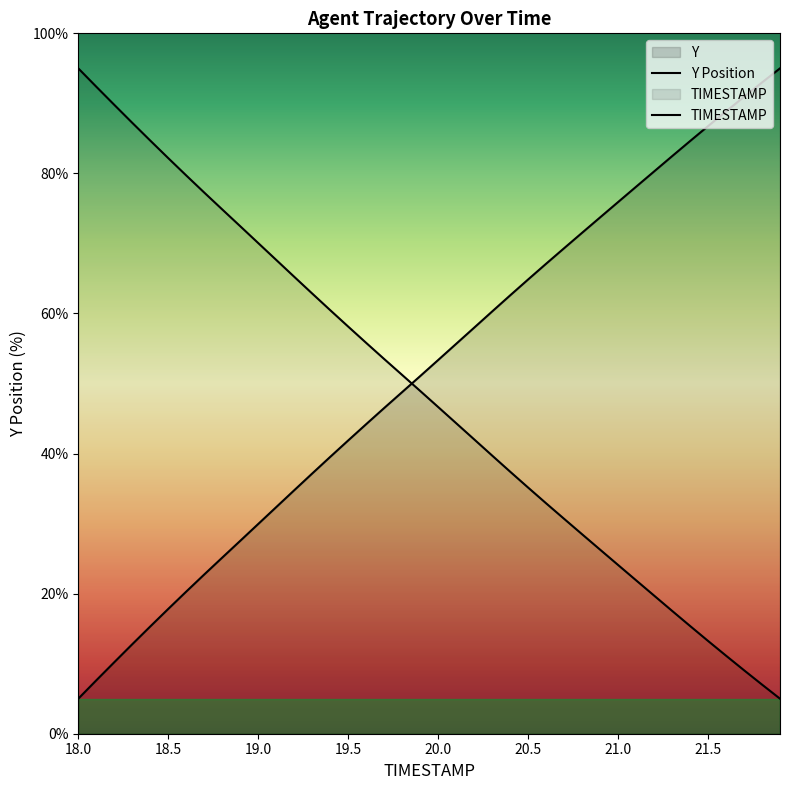

What is the total value across all series at 19.0?

100.0